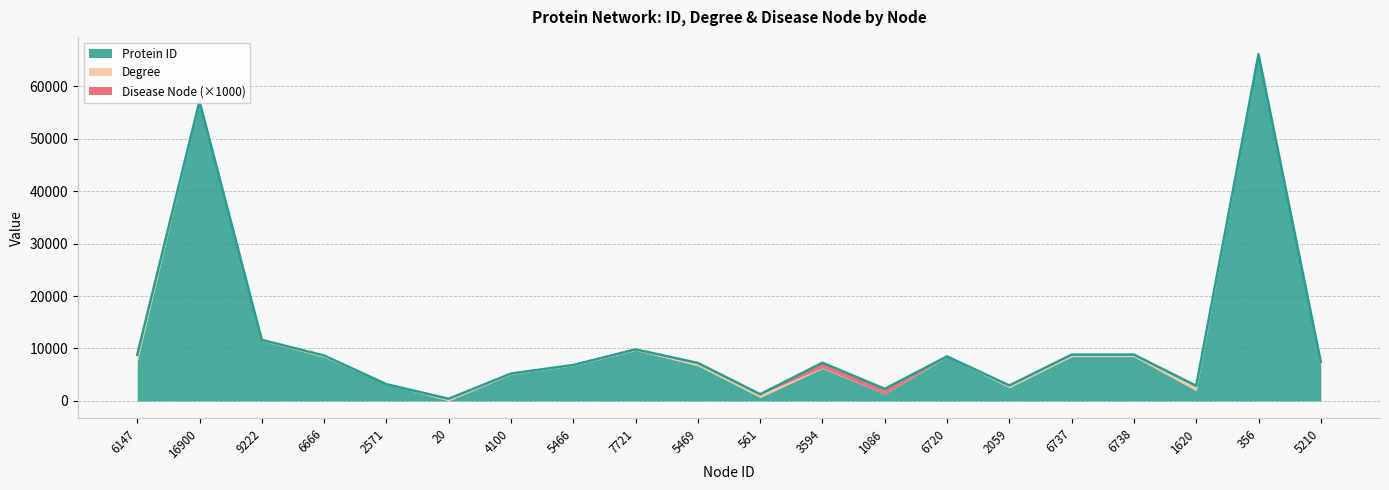

How many categories are shown in the chart?

20